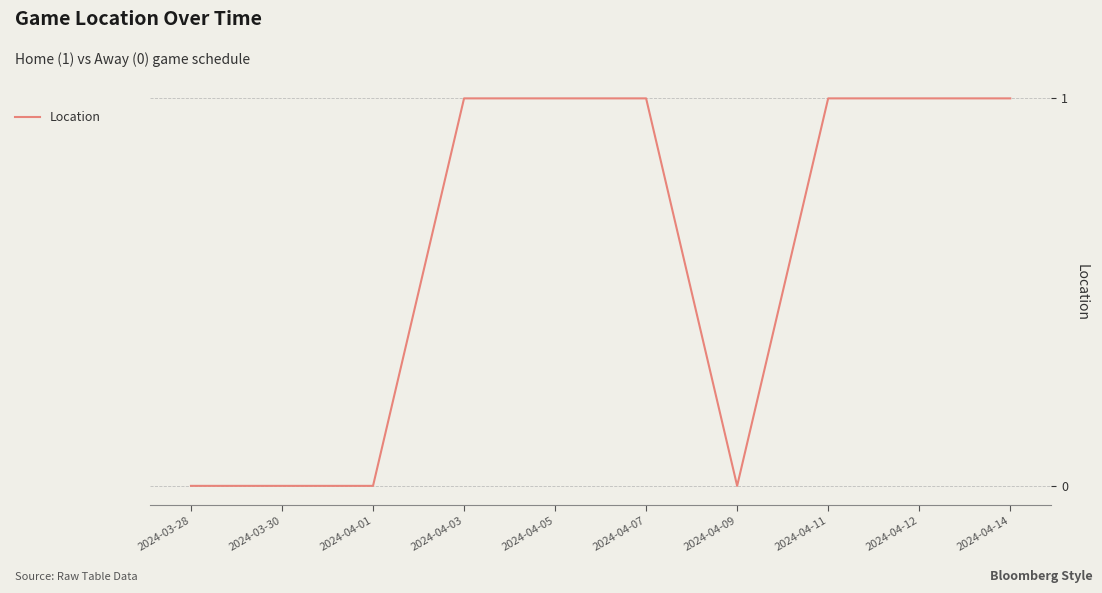

Count the values in the range 0 to 1.

10